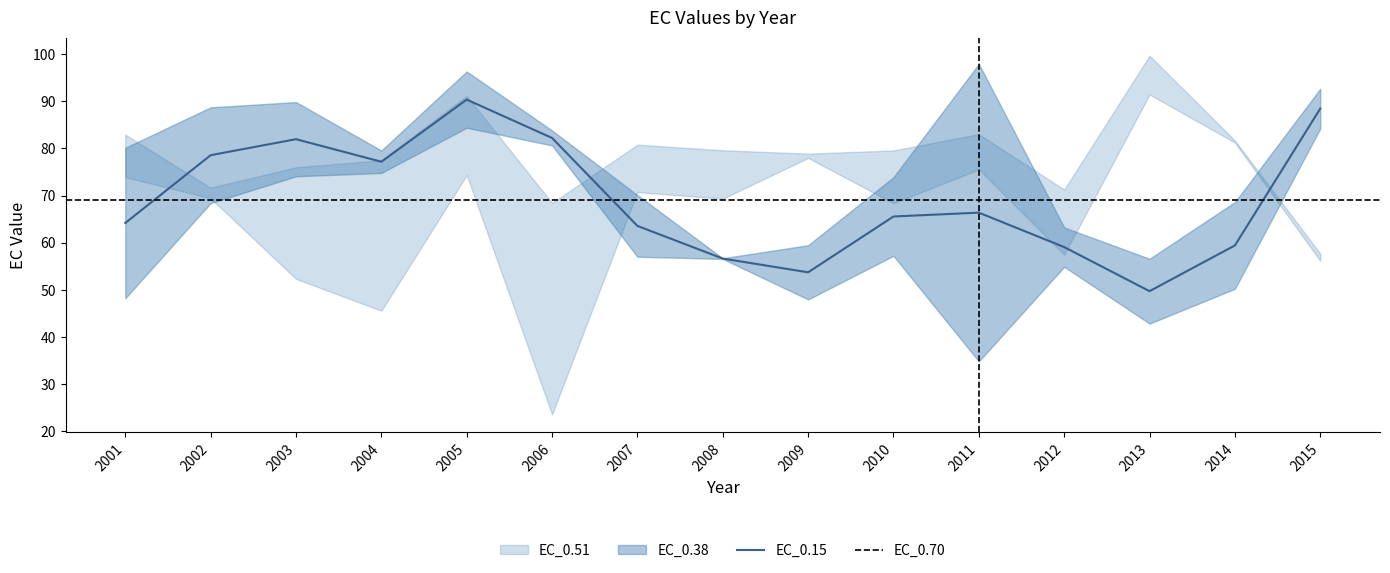

At how many categories does at least one series exceed 97?

2